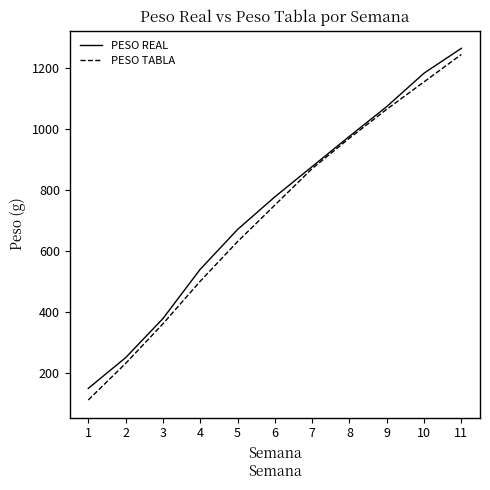

What is the spread (max minus min) of values at 2?

19.0